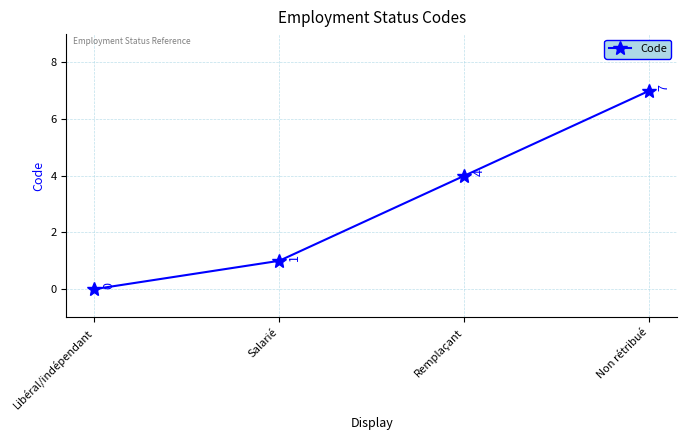

How many lines are shown in the chart?

1